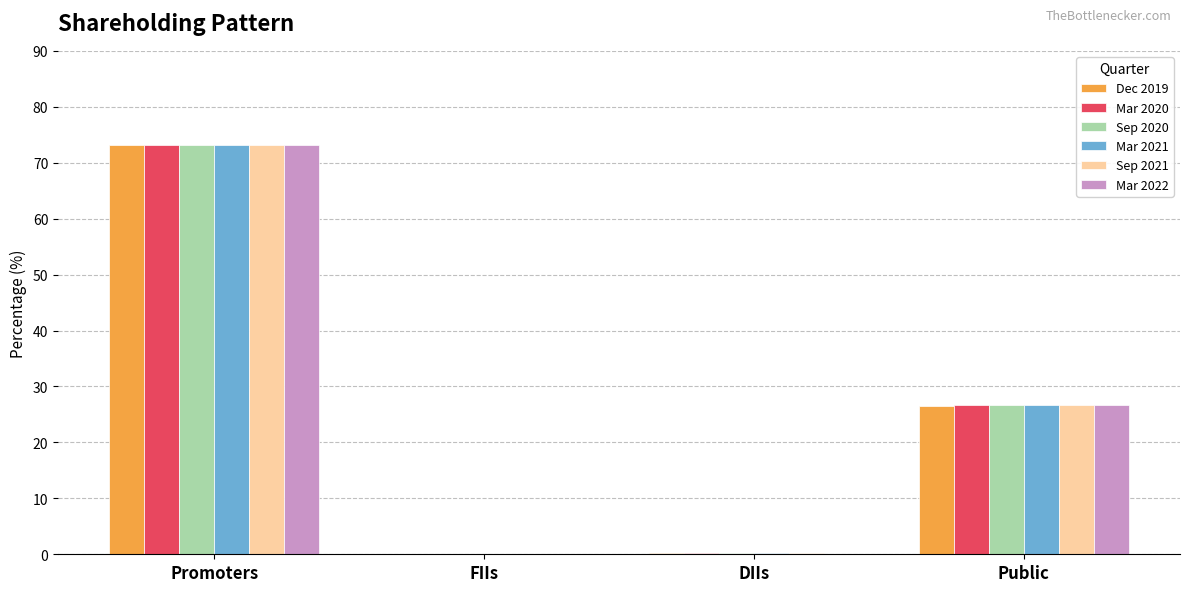

Between Promoters and Public, which series saw the biggest shift?

Dec 2019